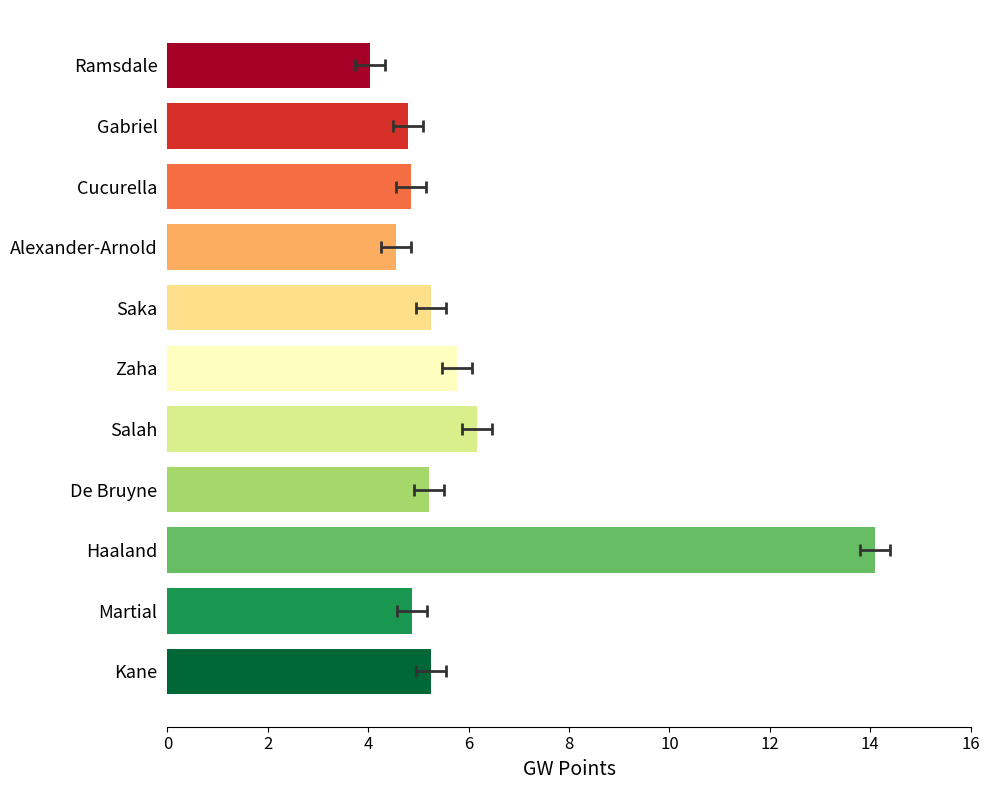

What is the greatest value displayed?

14.1